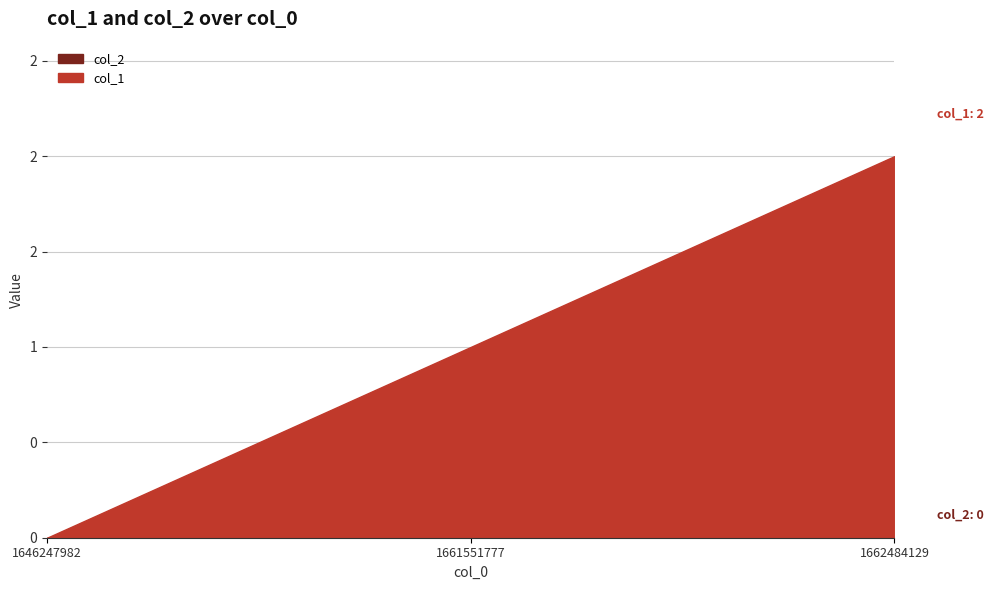

Reading right to left, extract all data points from this chart.

col_1: 1662484129=2	1661551777=1	1646247982=0
col_2: 1662484129=0	1661551777=0	1646247982=0